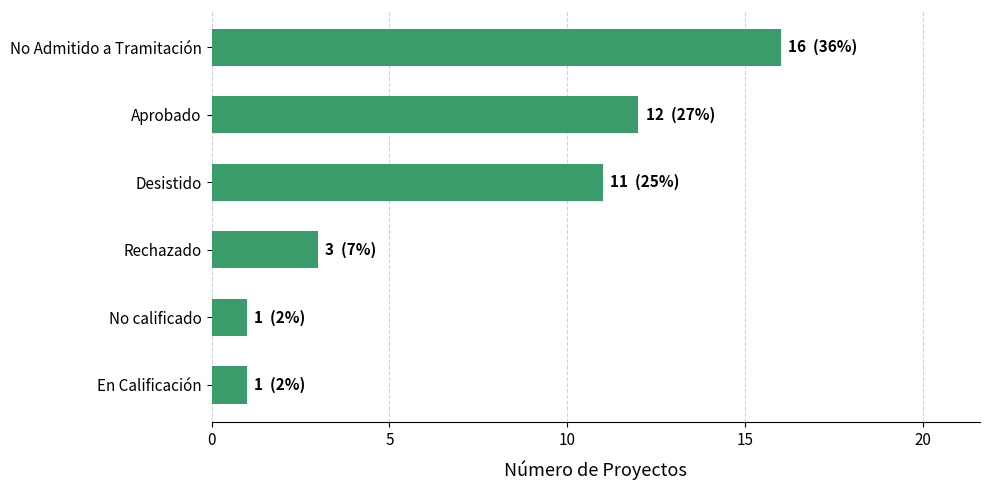

Between No Admitido a Tramitación and No calificado, which is larger?

No Admitido a Tramitación